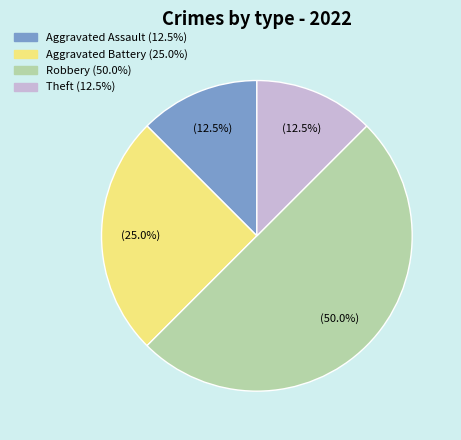

How many slices are in this pie chart?

4